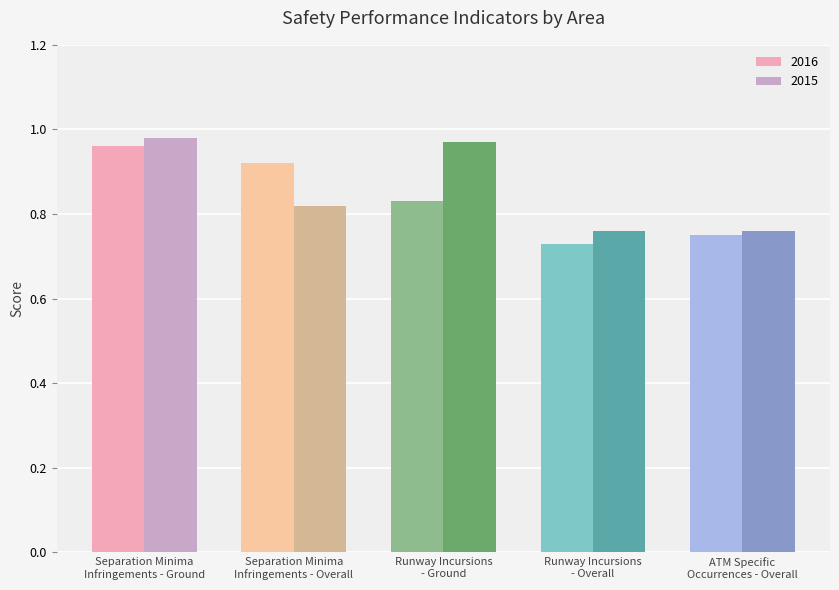

What are all the series names shown in the legend?

2016, 2015